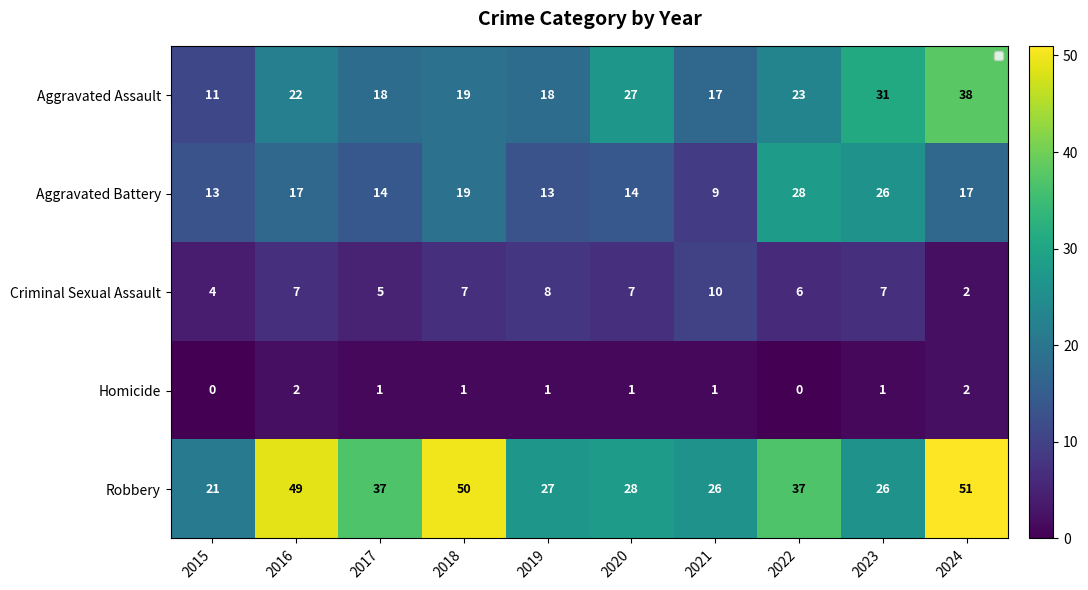

How many values in the Aggravated Battery series exceed 17?

3